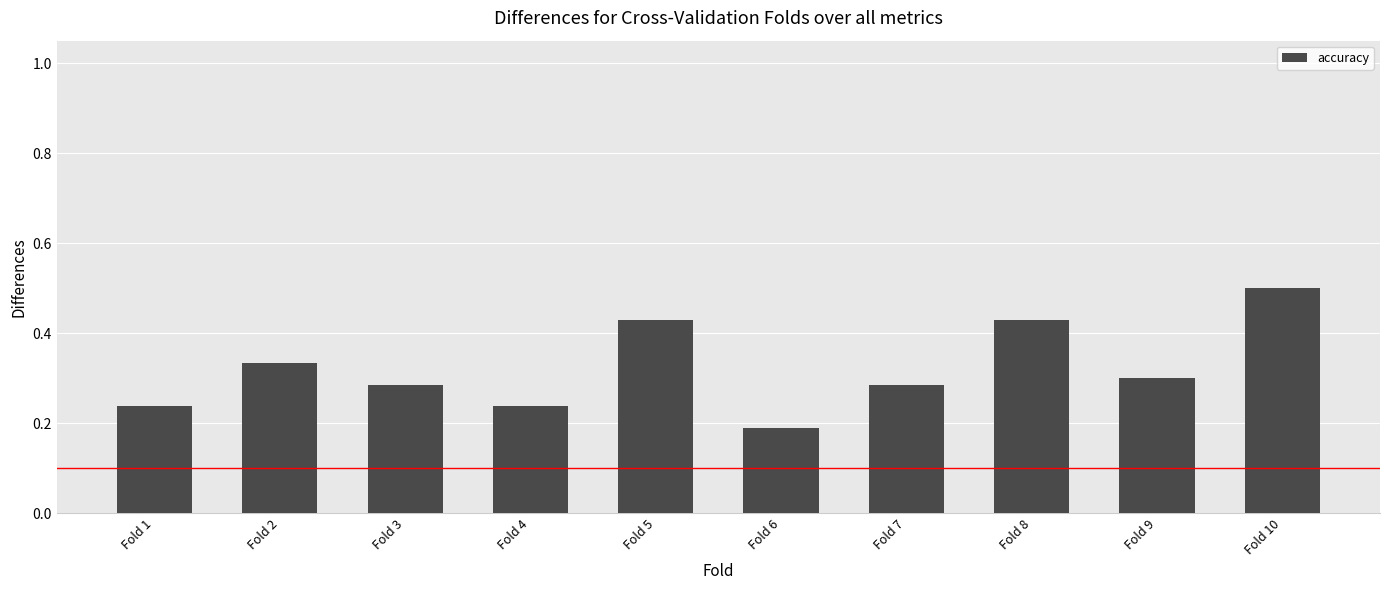

What is the greatest value displayed?

0.5